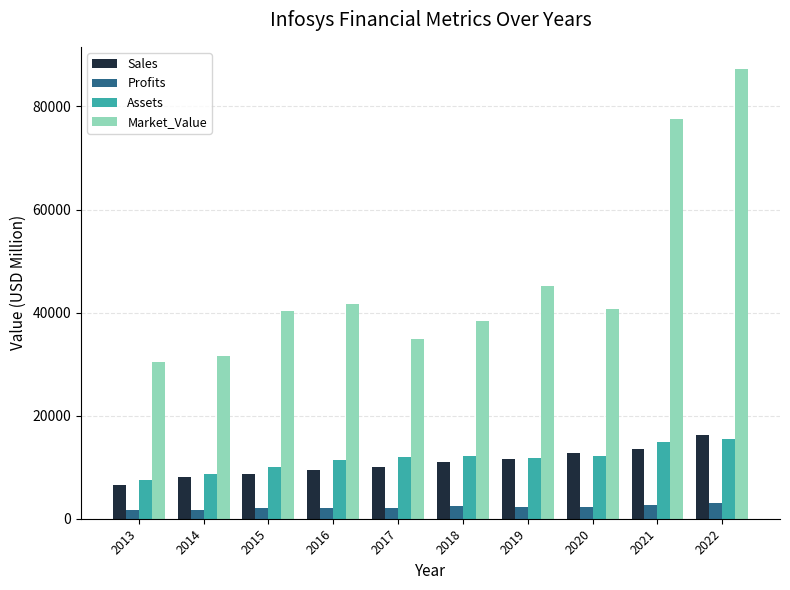

How many bars are there in total?

40